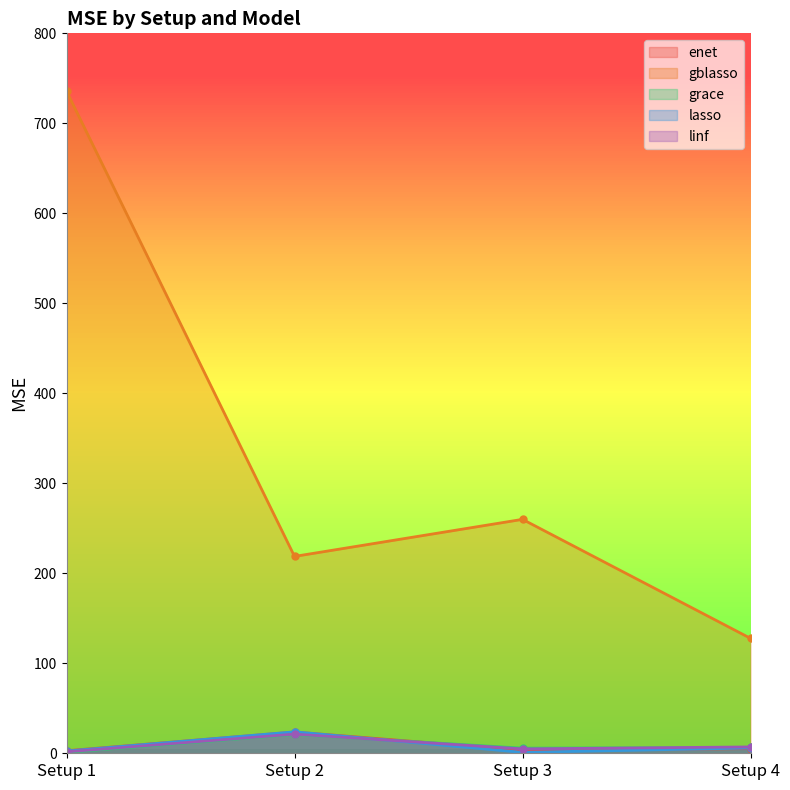

At how many categories does at least one series exceed 81?

4